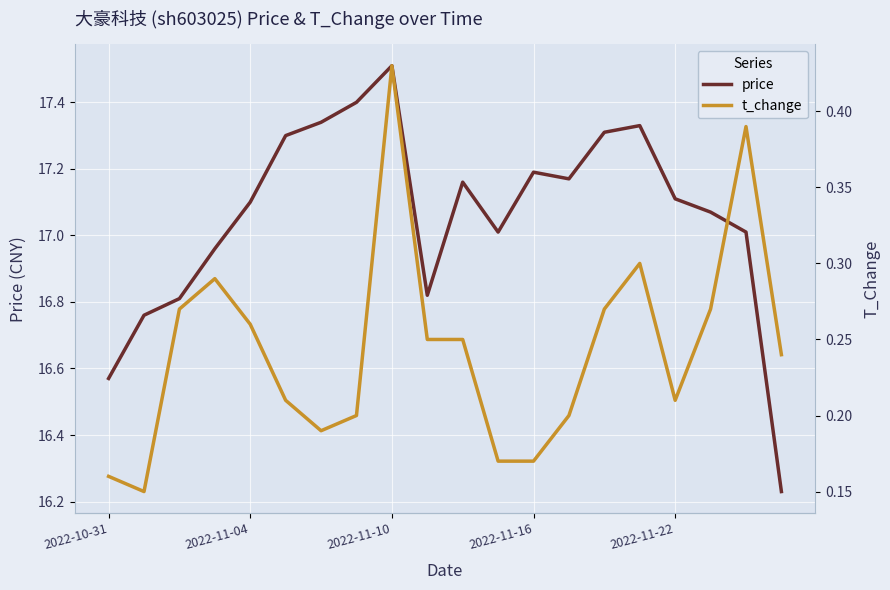

True or false: t_change and price cross at least once.

False